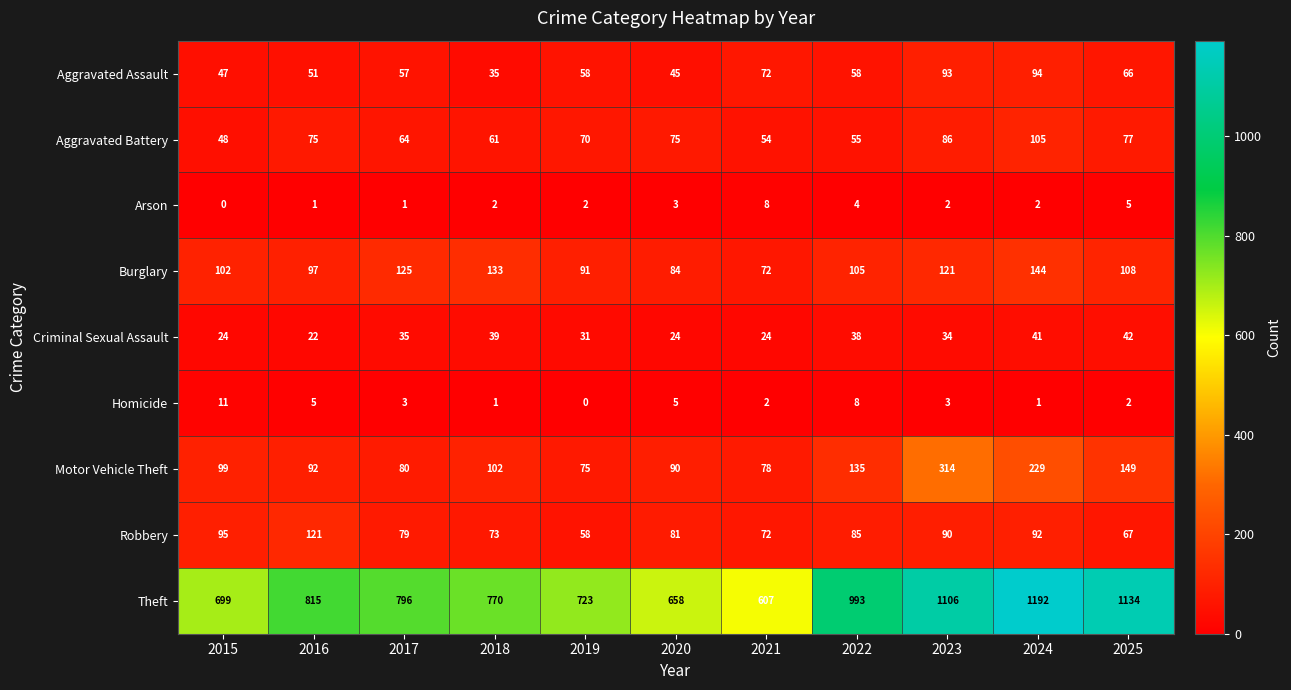

At 2023, list the series in order from largest to smallest.

Theft, Motor Vehicle Theft, Burglary, Aggravated Assault, Robbery, Aggravated Battery, Criminal Sexual Assault, Homicide, Arson